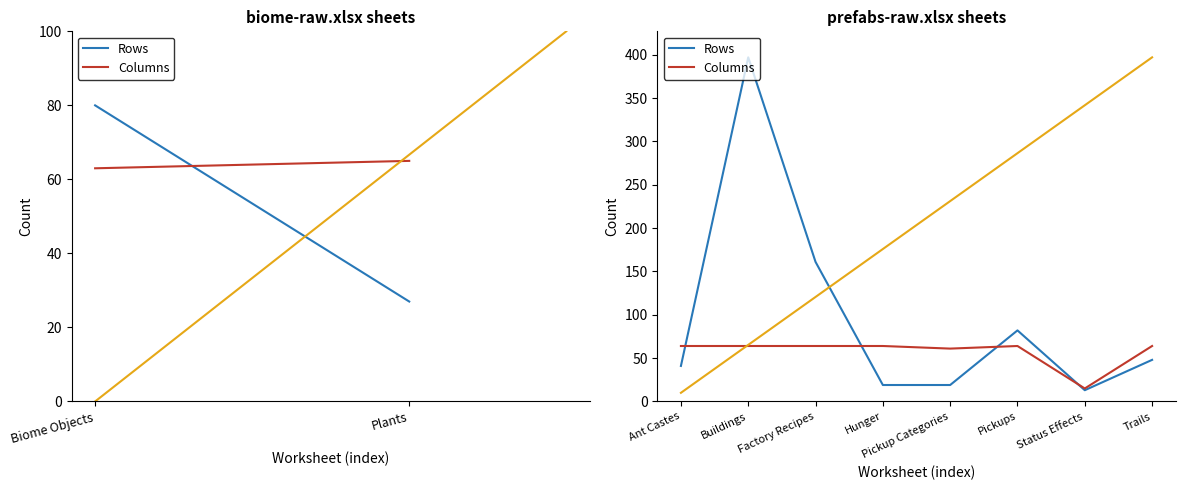

How many lines are shown in the chart?

2